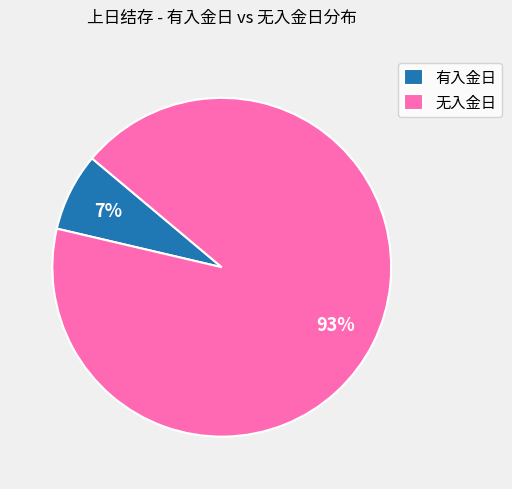

Which category has the smallest portion of the pie?

有入金日